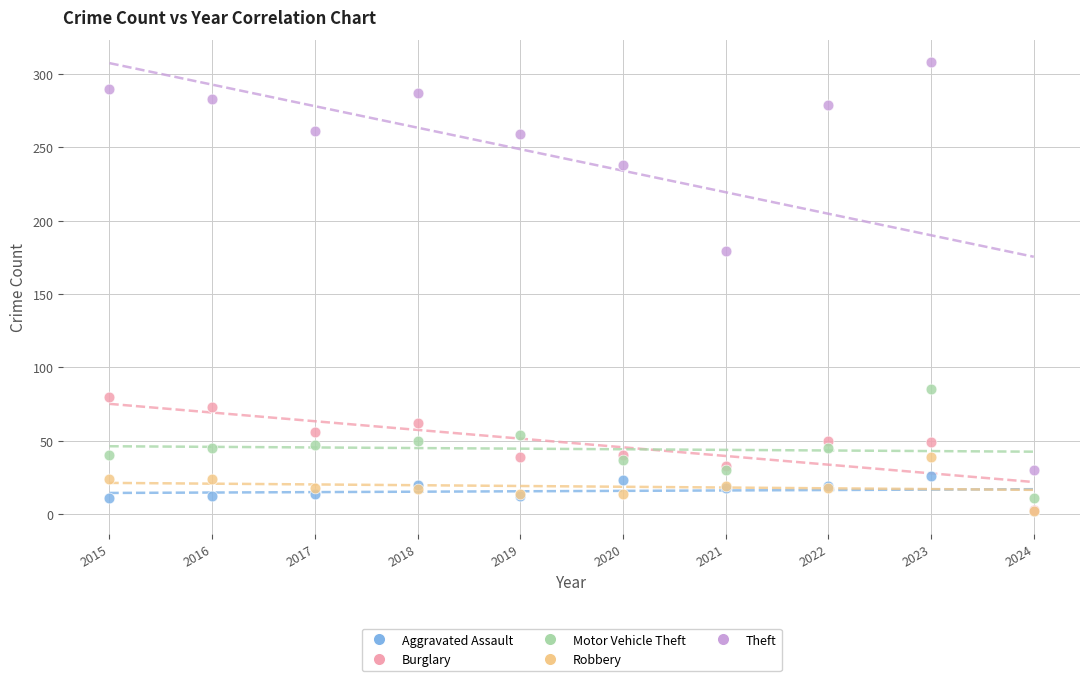

Across all series, what Y value is closest to 155?

179